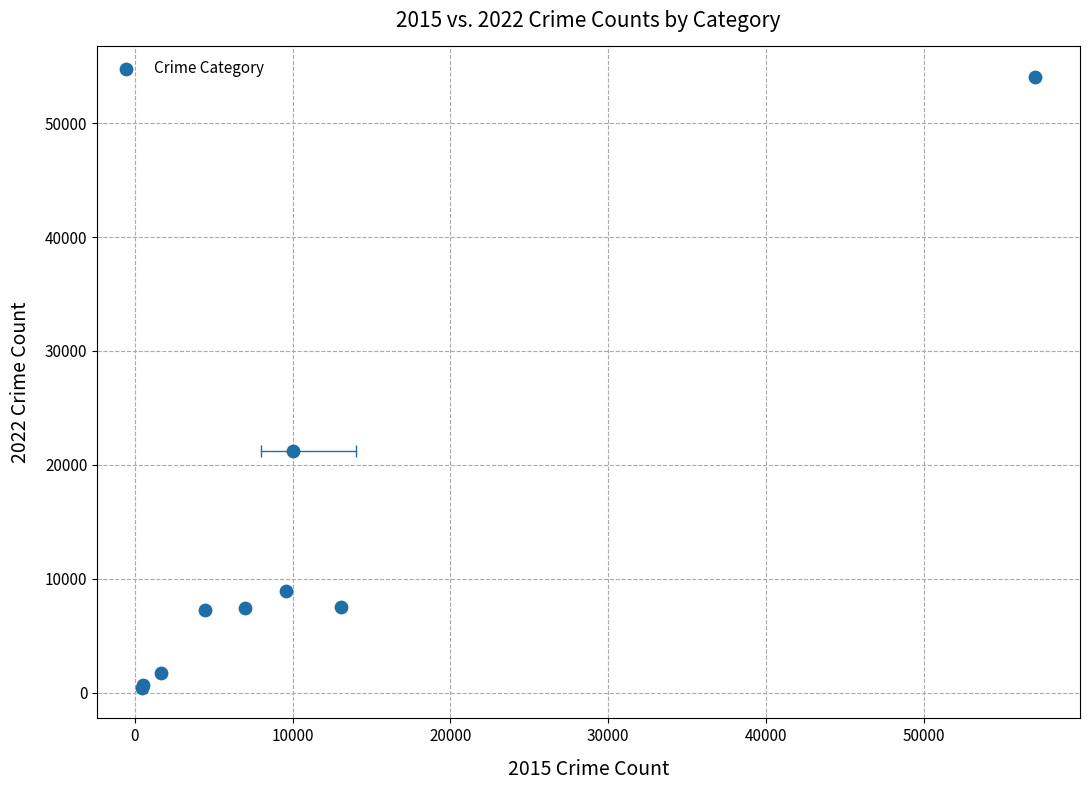

What Y value in the scatter plot is closest to 27238?

21185